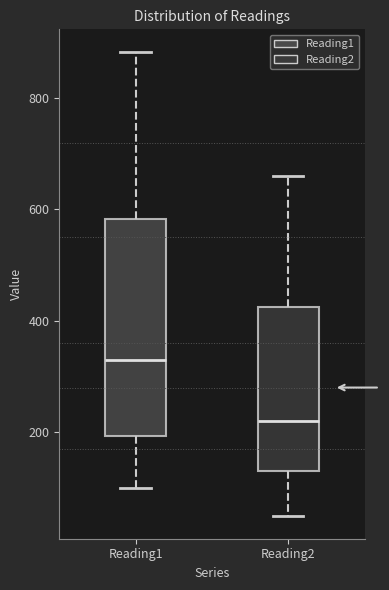

Which box is the tallest, from its lower edge to its upper edge?

Reading1